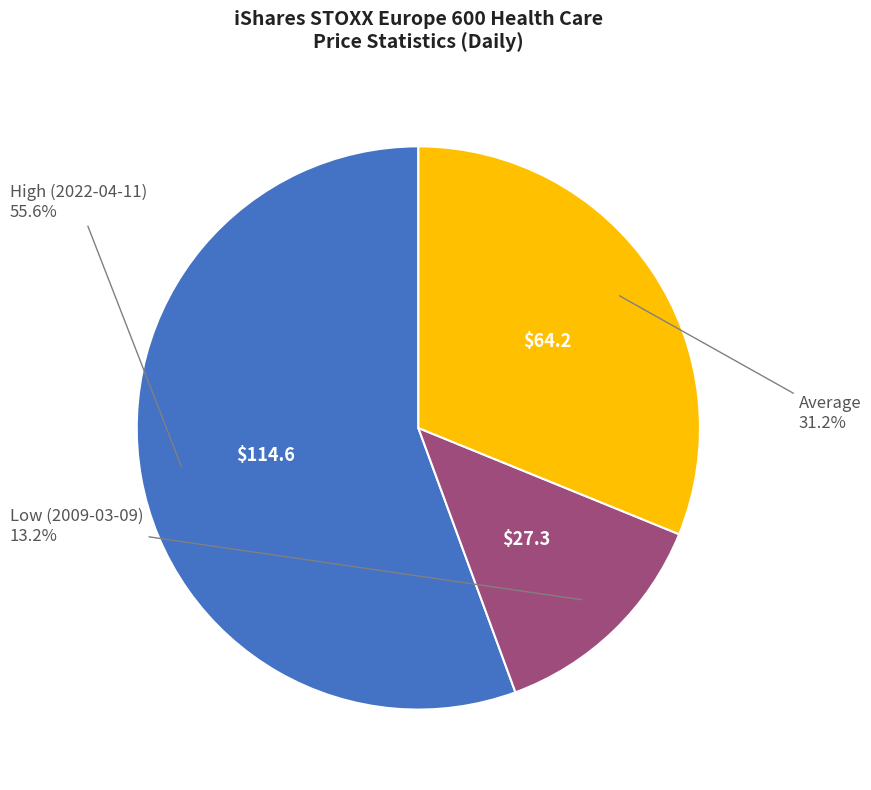

Is there any slice that represents more than half of the pie?

Yes